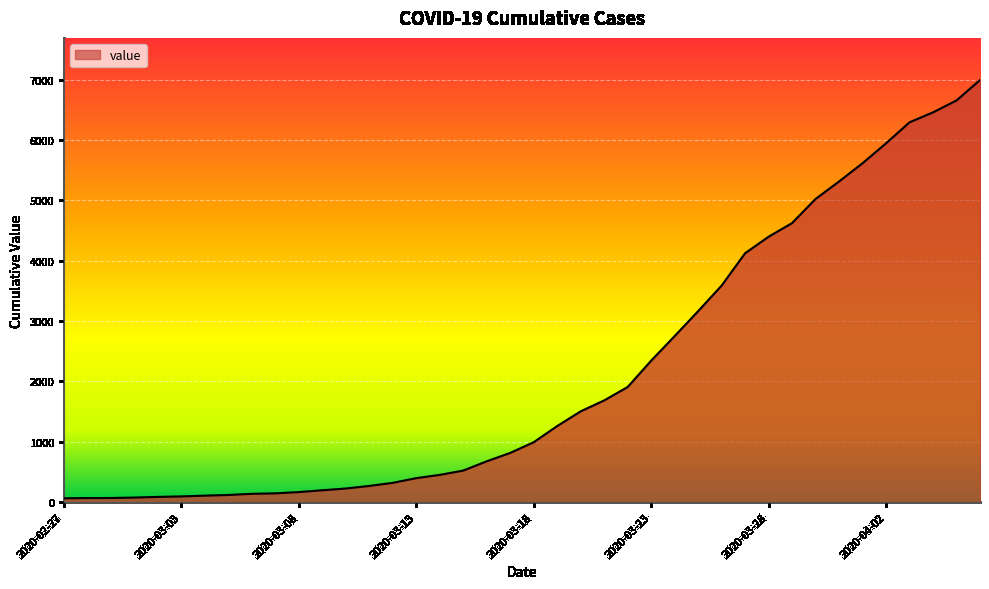

How many distinct data groups are displayed?

1